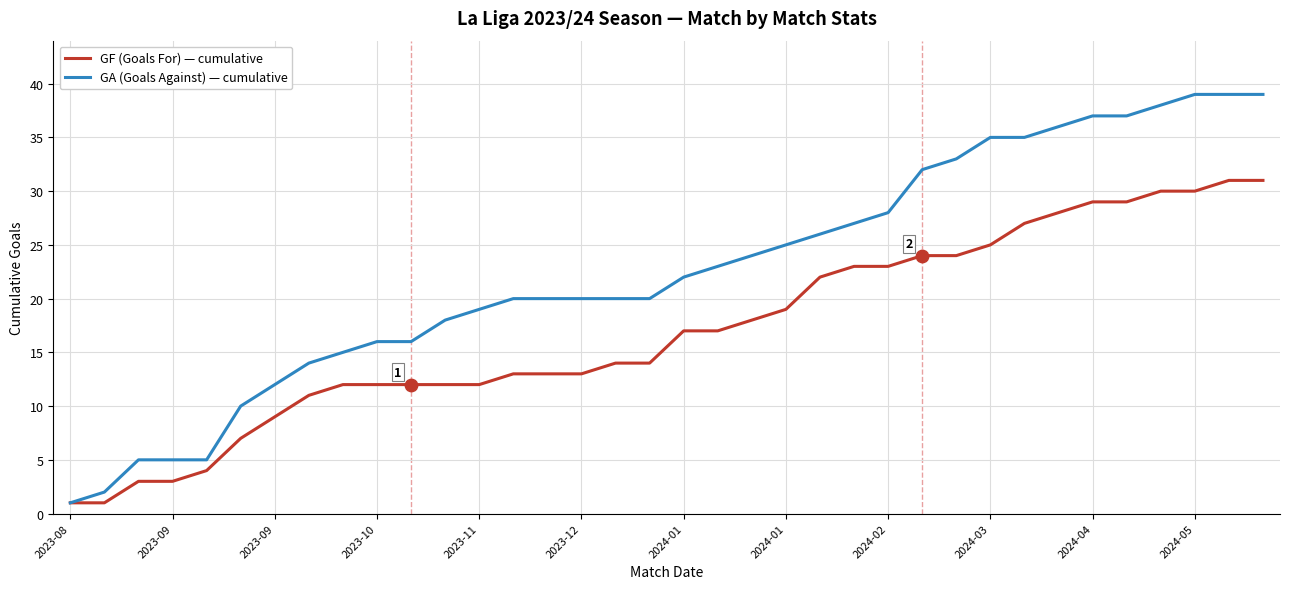

Which series has the widest spread of values?

GA (Goals Against) — cumulative